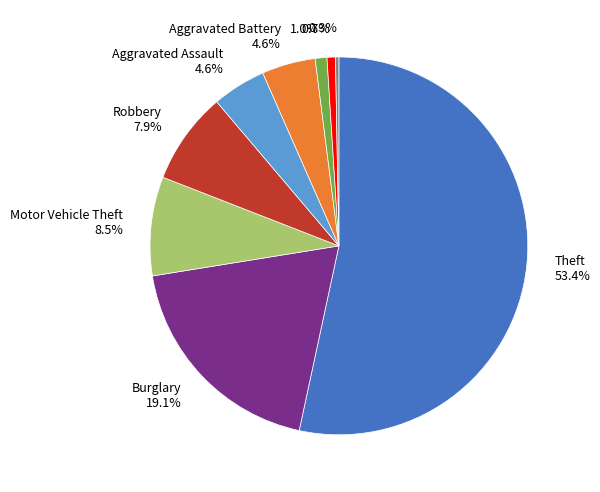

Is there any slice that represents more than half of the pie?

Yes